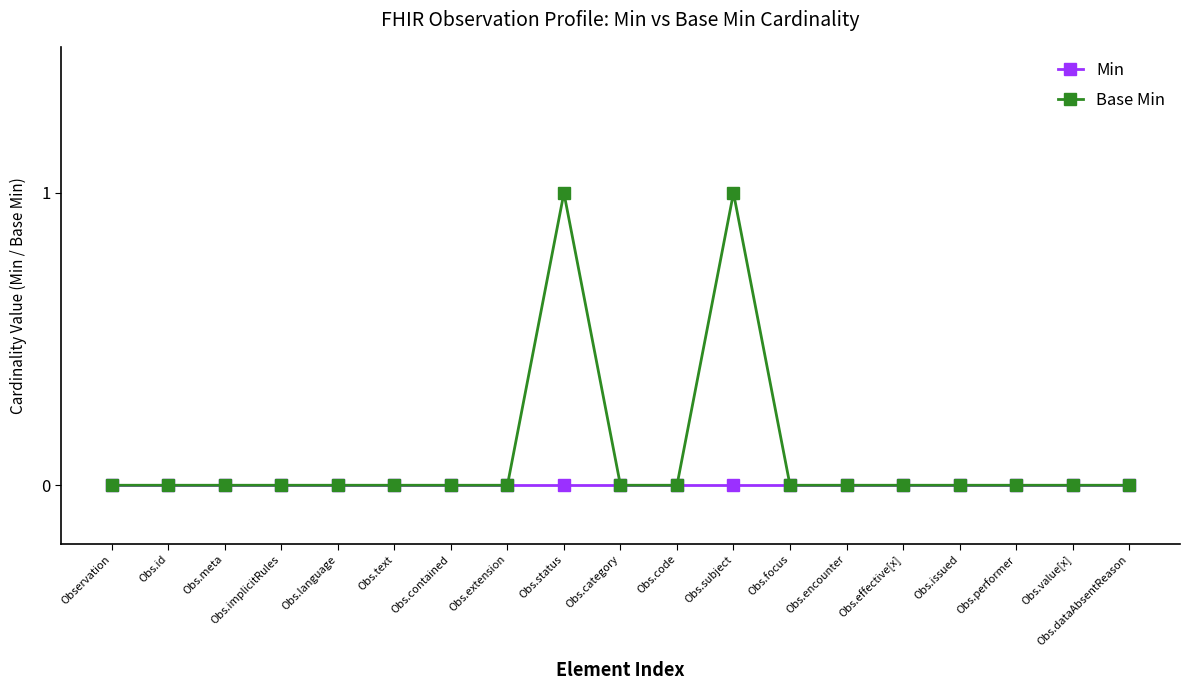

What is the label of the 15th point from the left?

Obs.effective[x]